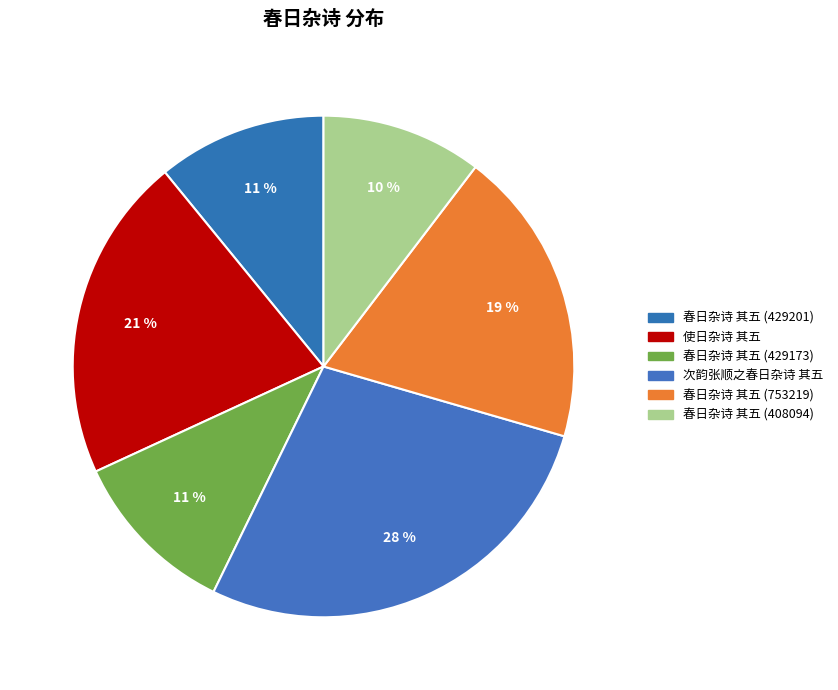

What percentage is the 春日杂诗 其五 (429201) slice, to the nearest percent?

11%